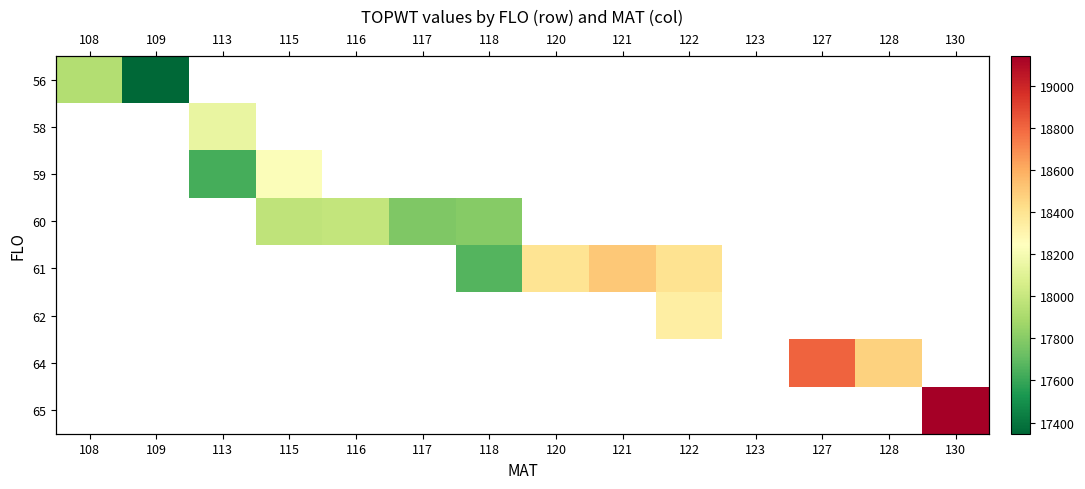

How many distinct data groups are displayed?

8